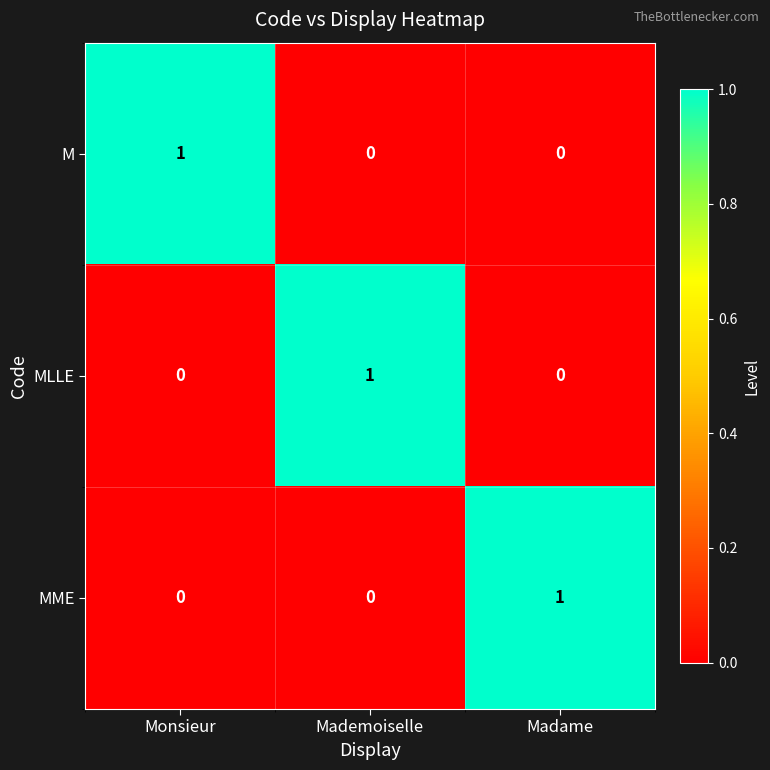

Is it true that M equals 1 at Monsieur?

True